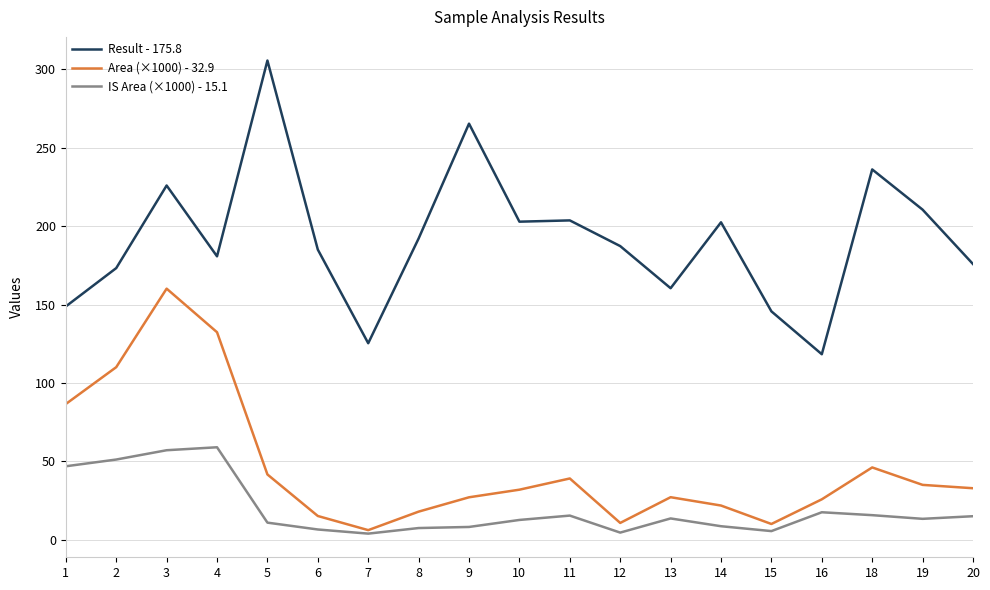

True or false: Area (×1000) - 32.9 has more than 1 points higher than both neighbors.

True